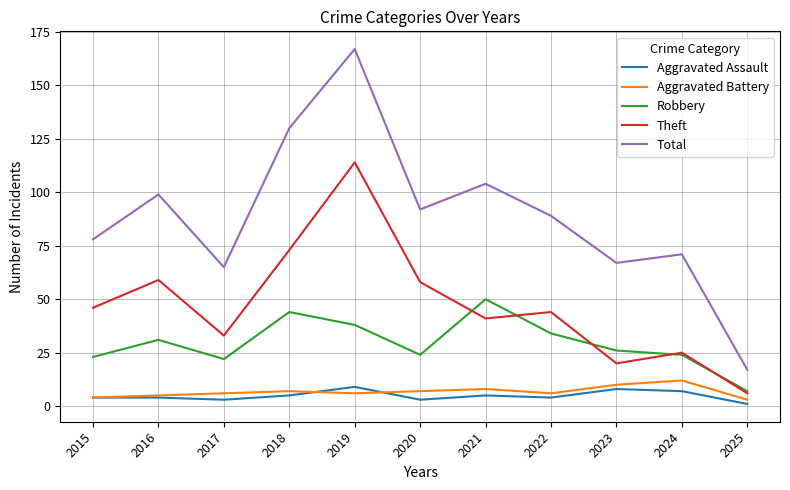

Rank the series by their maximum value, from lowest to highest.

Aggravated Assault, Aggravated Battery, Robbery, Theft, Total